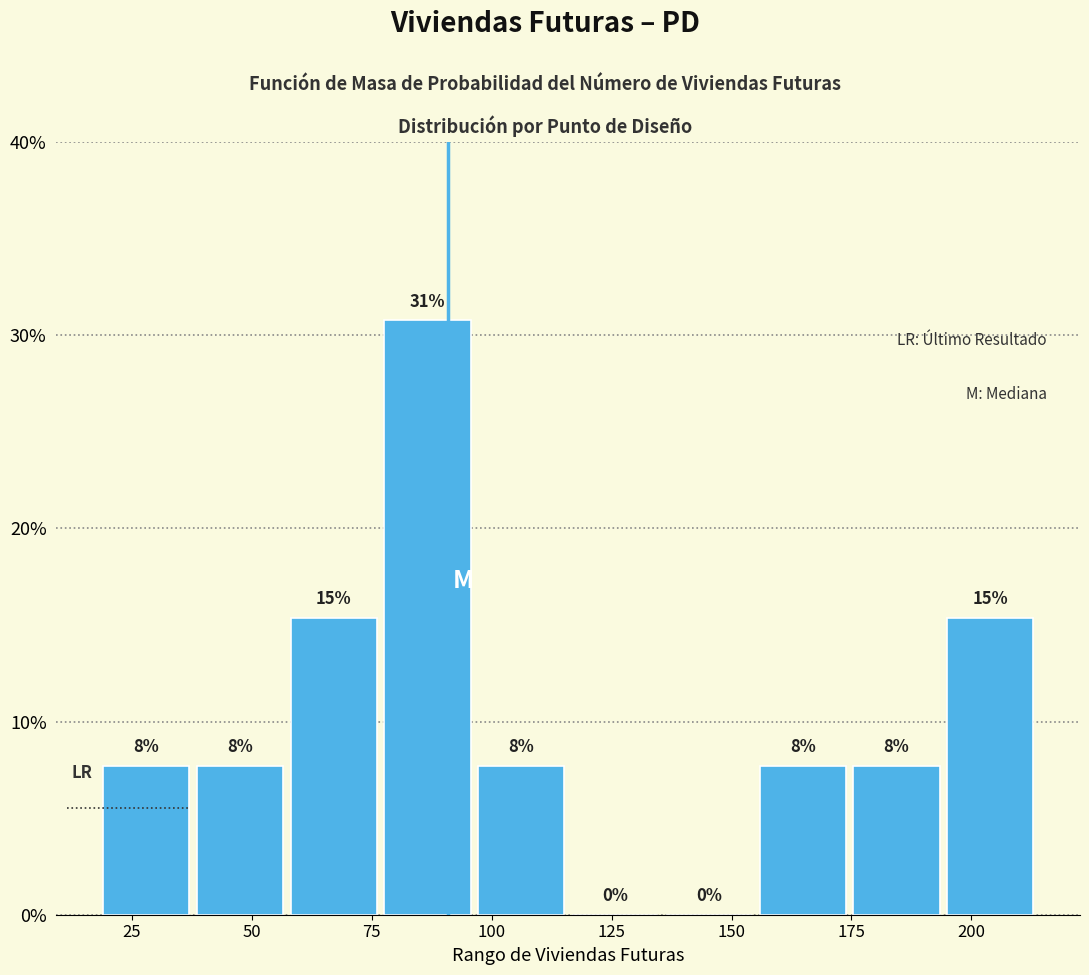

Around what value on the x-axis is the tallest bar? Give the approximate position of its centre, as read against the axis.

85